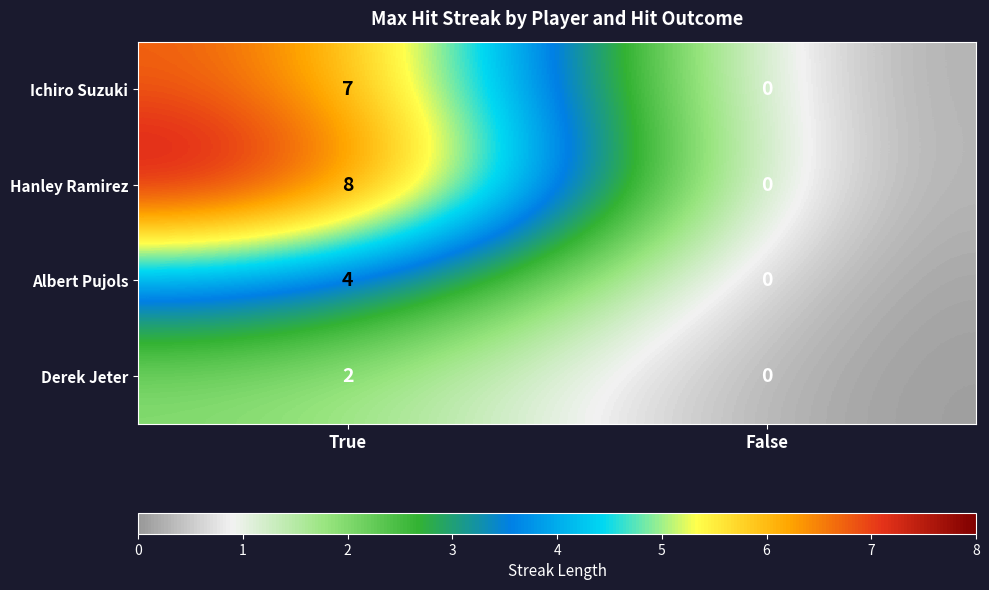

What is the sum of all Albert Pujols values?

4